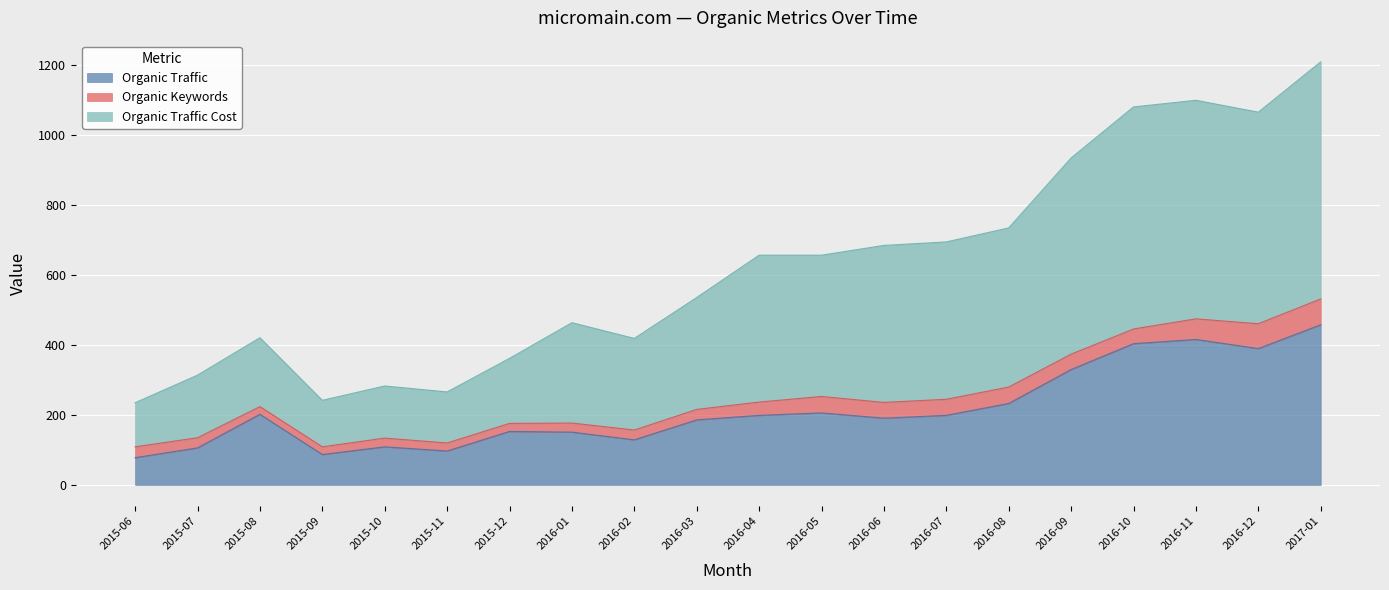

True or false: Organic Traffic Cost and Organic Traffic intersect in this chart.

False